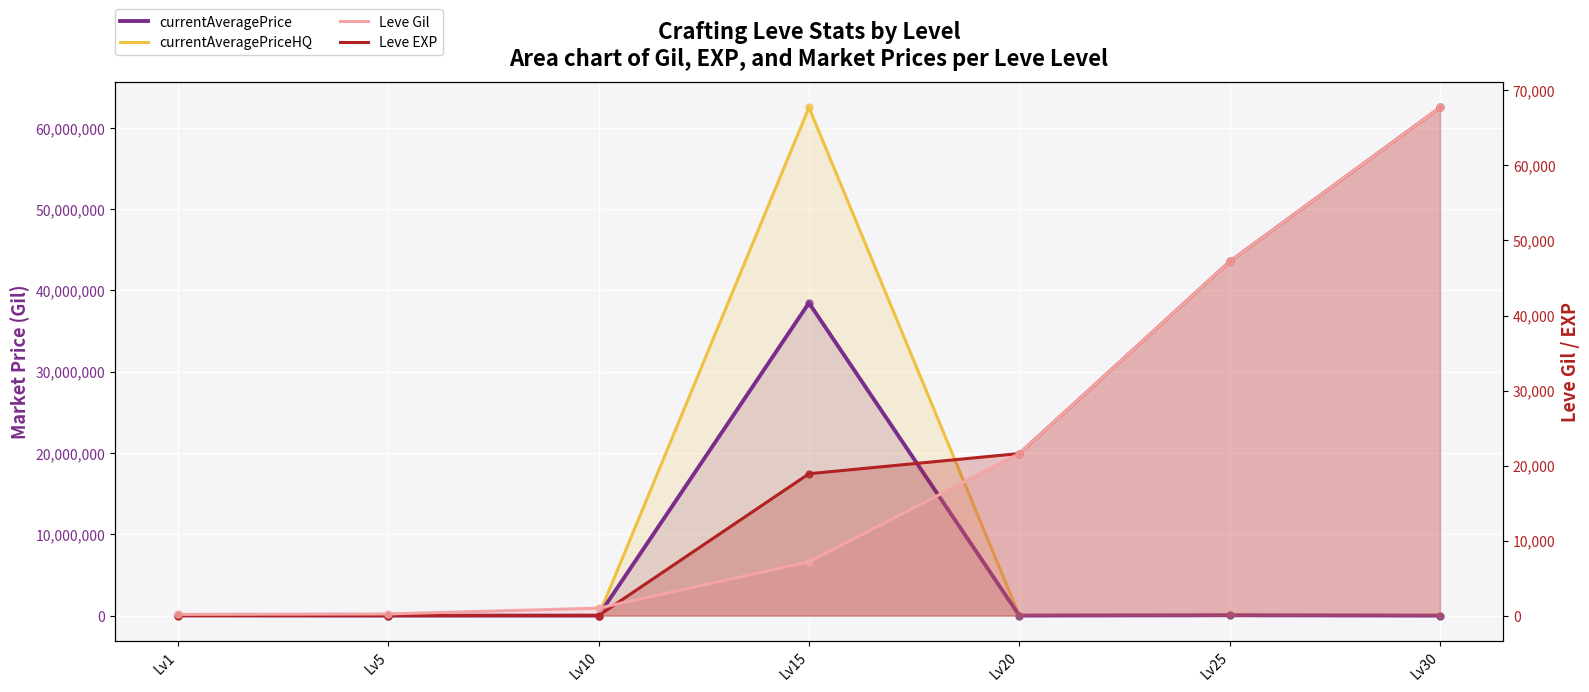

How many categories are shown in the chart?

7